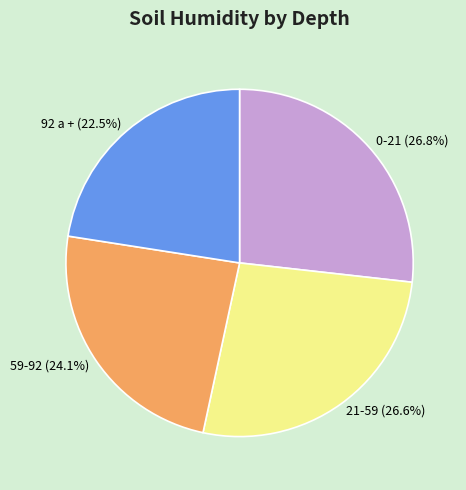

Between 92 a + (22.5%) and 59-92 (24.1%), which is larger?

59-92 (24.1%)